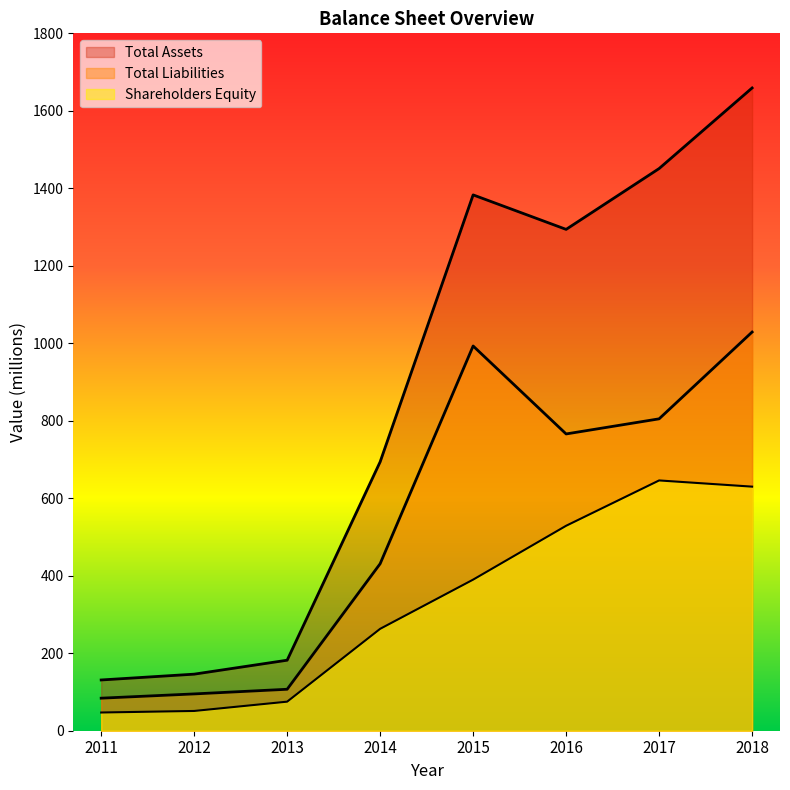

At 2017, list the series in order from smallest to largest.

Shareholders Equity, Total Liabilities, Total Assets